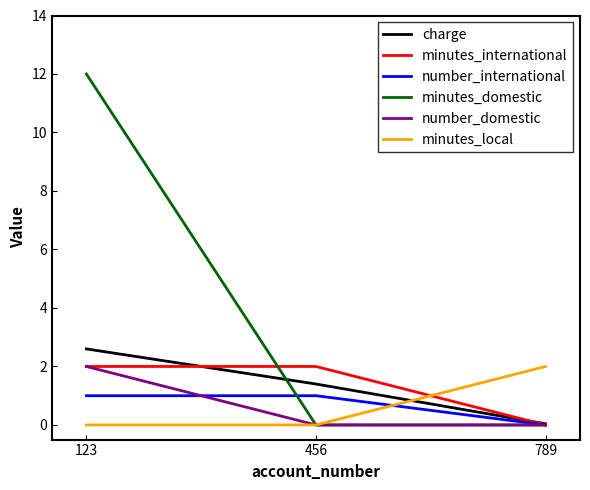

Which series has the largest total across all categories?

minutes_domestic